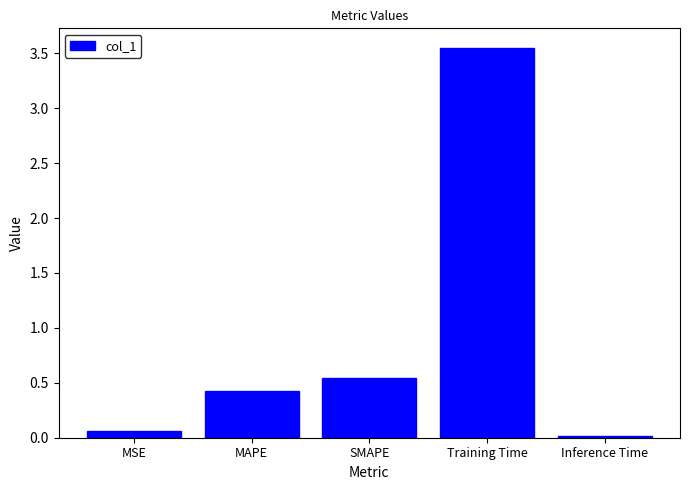

Which has a higher value, Training Time or MSE?

Training Time